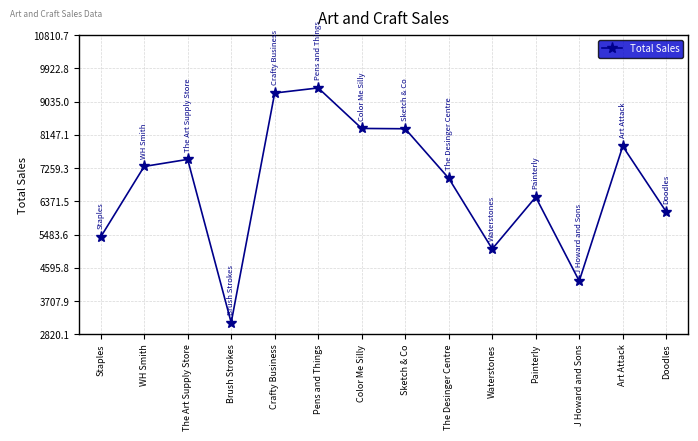

What is the average value?

6814.7